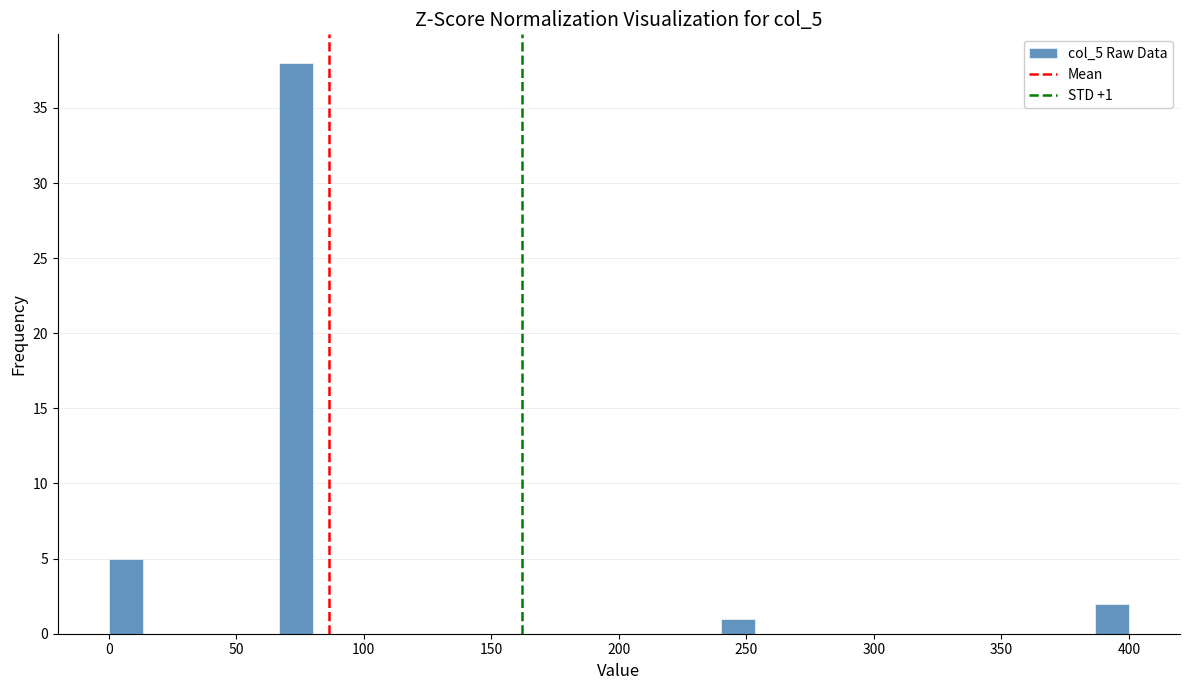

Around what value on the x-axis is the tallest bar? Give the approximate position of its centre, as read against the axis.

75